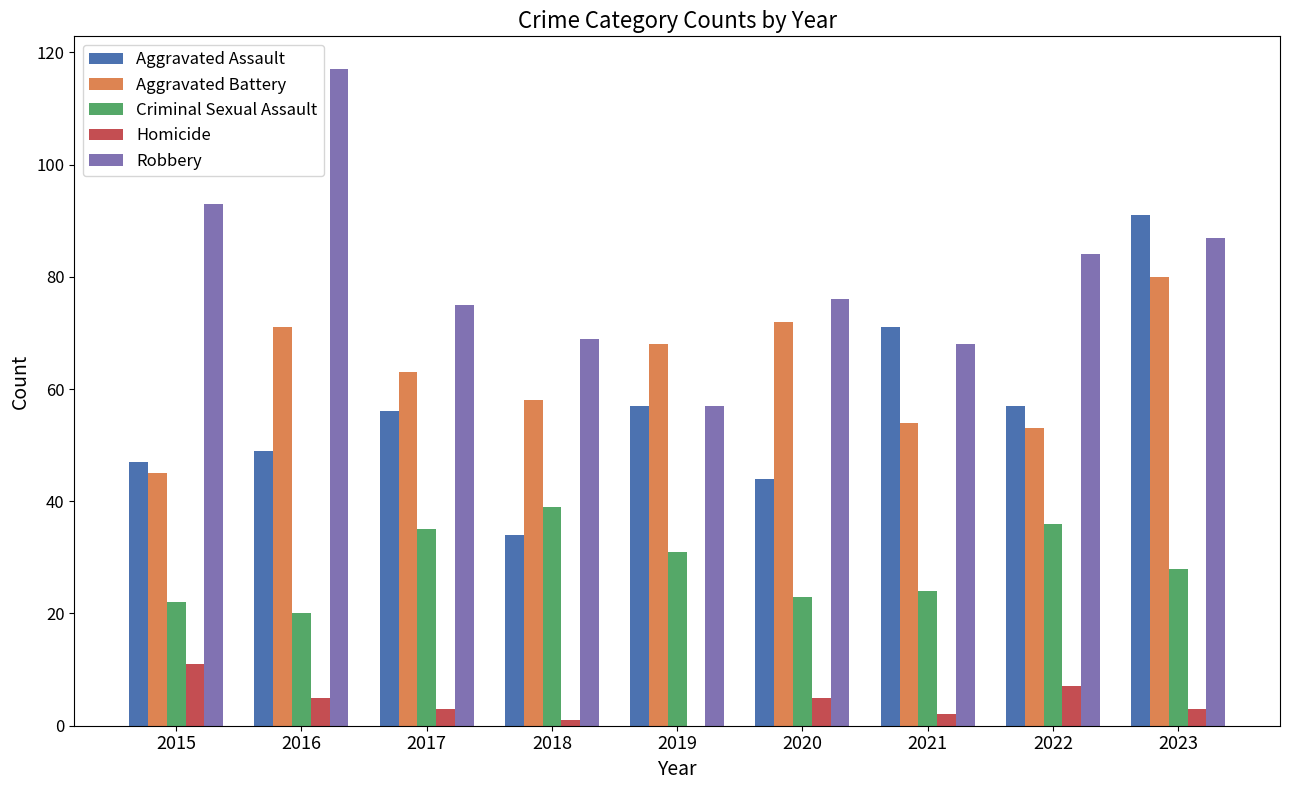

What is the greatest value displayed?

117